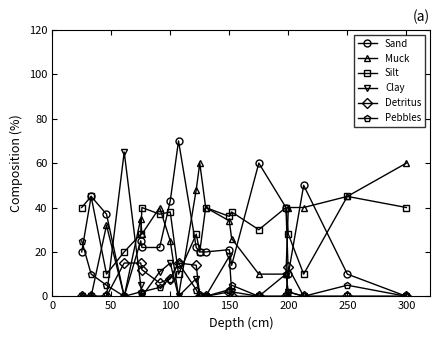

What is the lowest value of the Silt series?

10